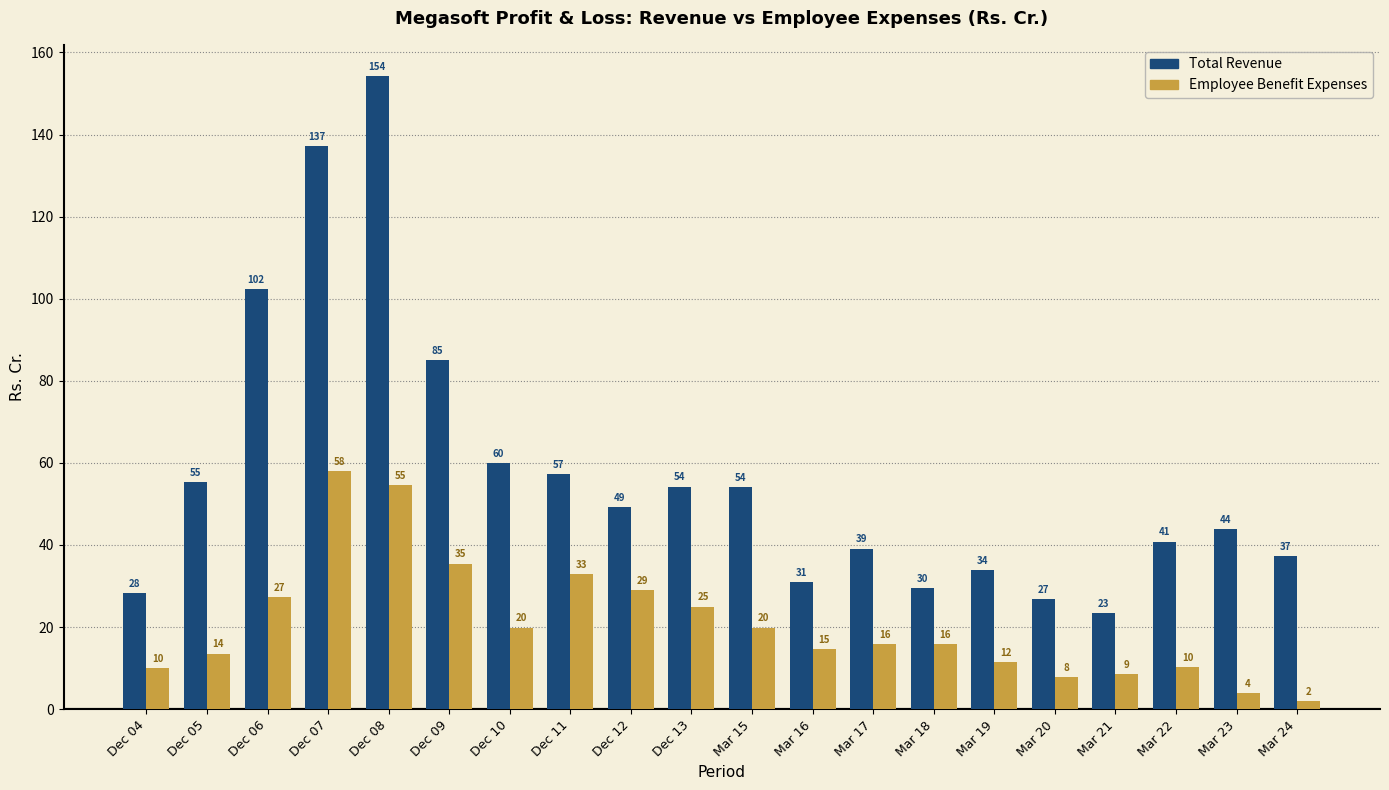

Is it true that Total Revenue equals 89.5 at Dec 11?

False